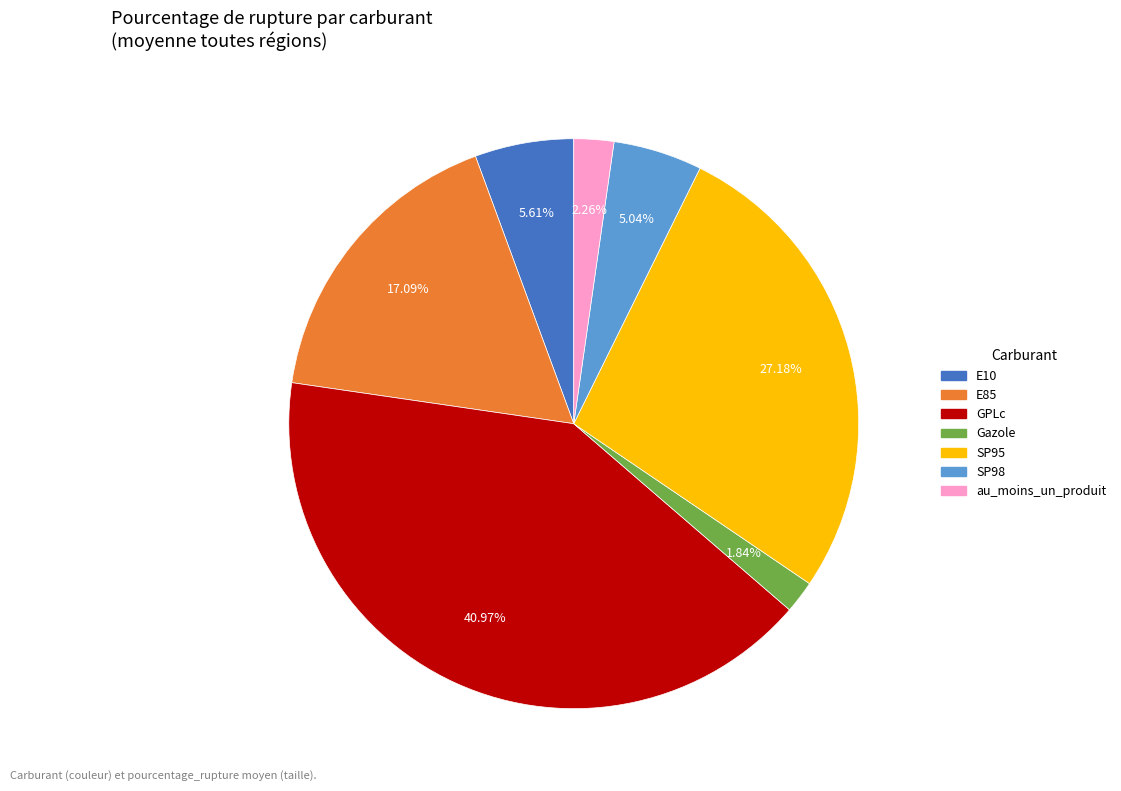

Is there any slice that represents more than half of the pie?

No